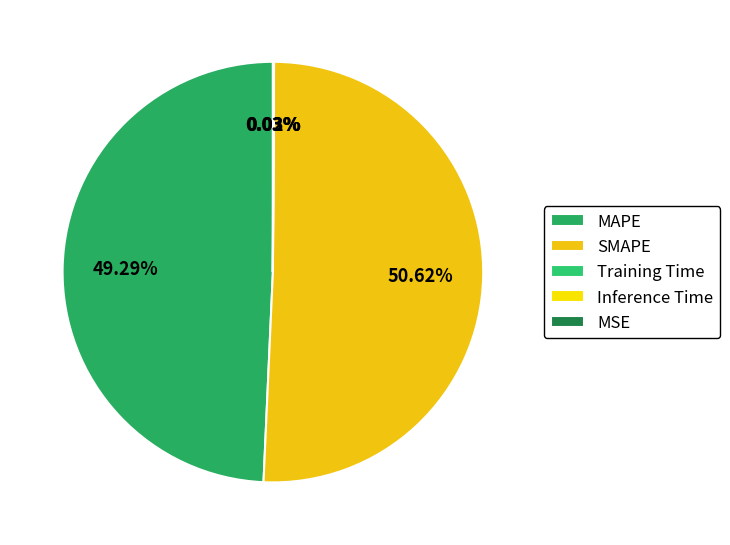

To the nearest percent, what is the difference between the largest and smallest slice percentages?

51%